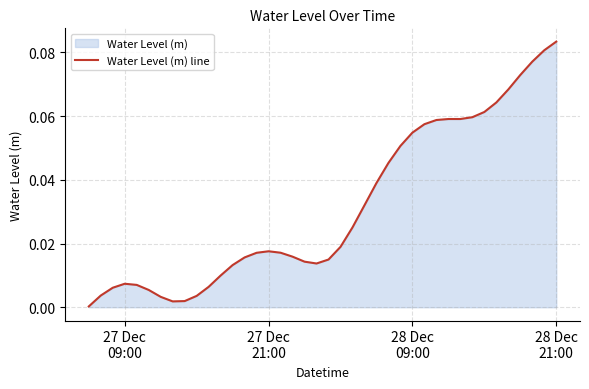

How many lines are shown in the chart?

1